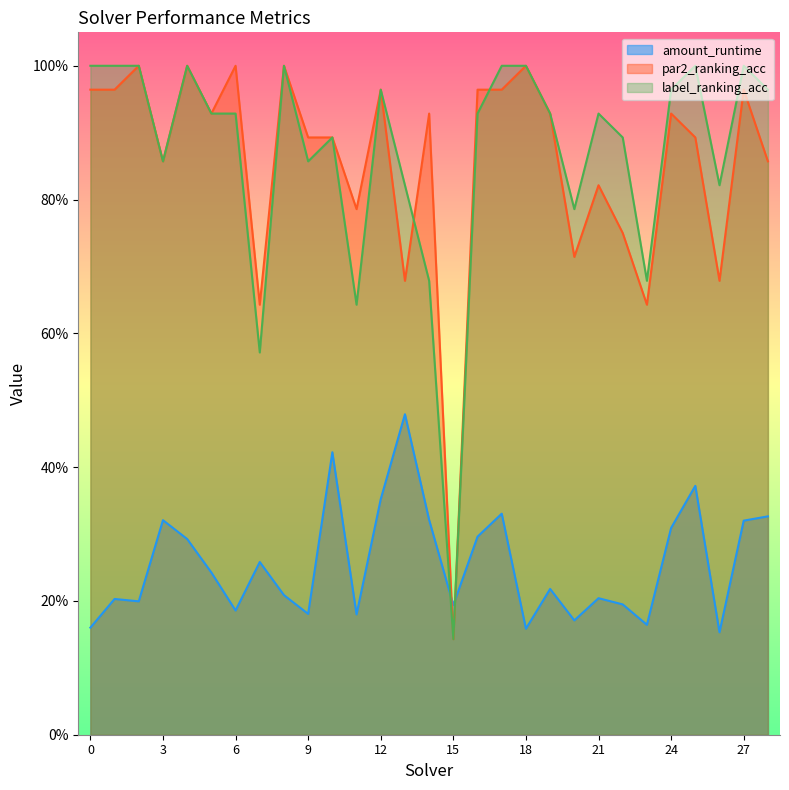

How many distinct data groups are displayed?

3